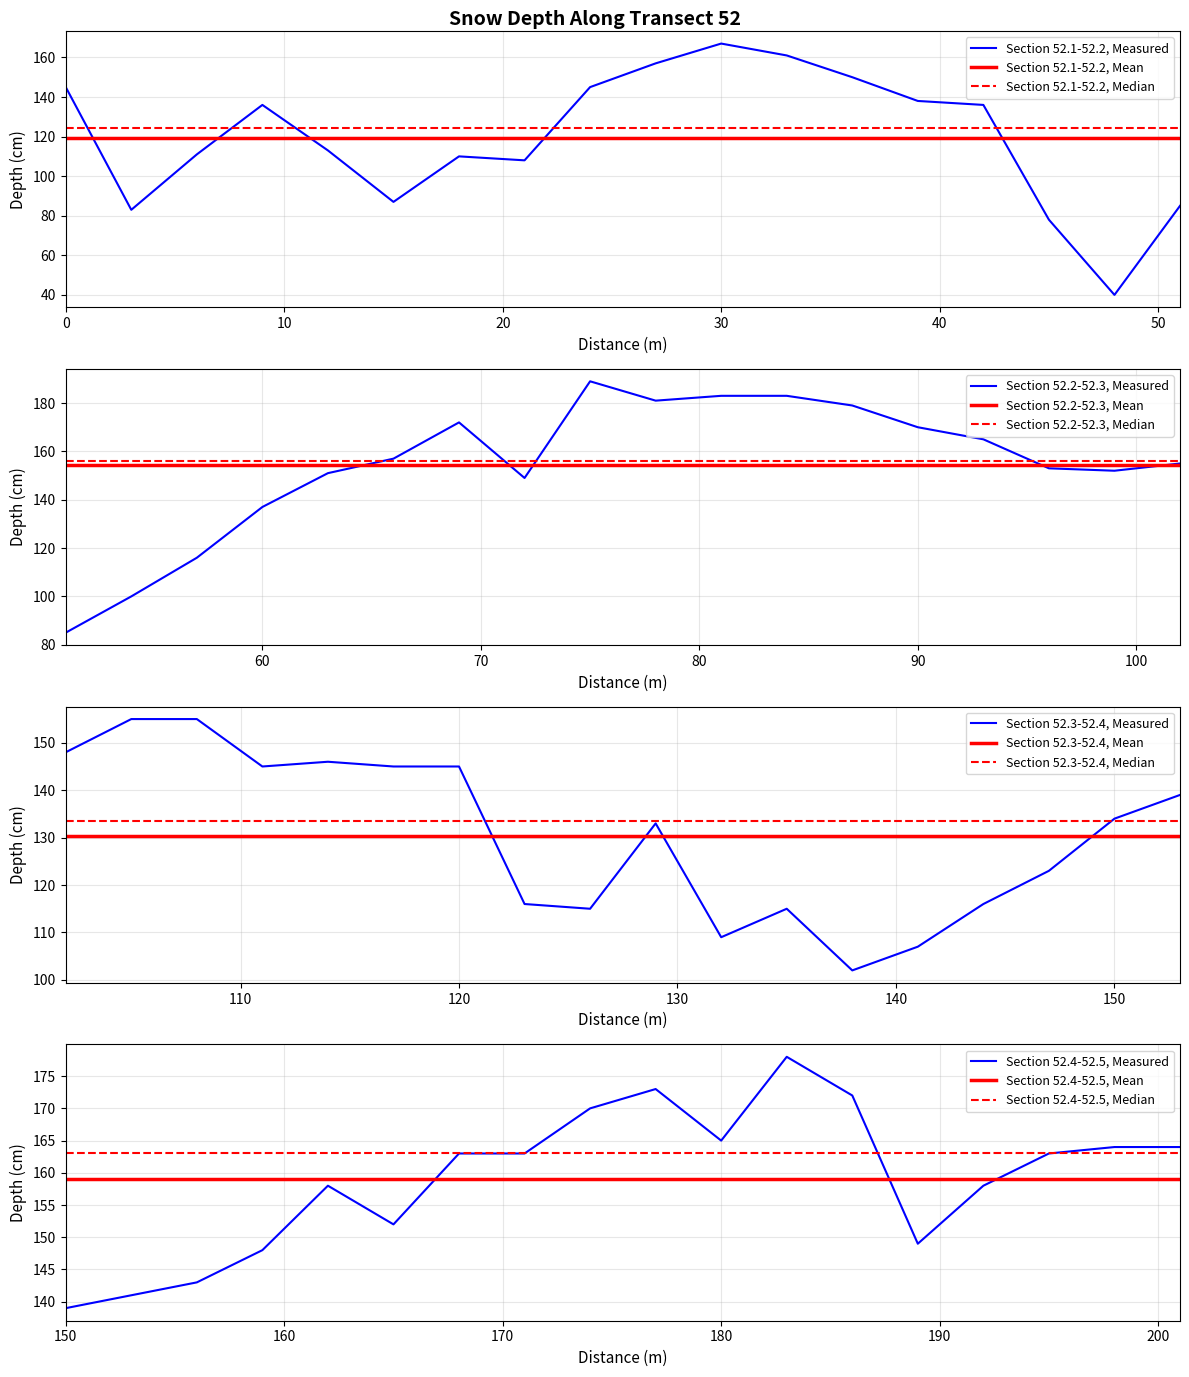

What is the minimum value for Section 52.1-52.2, Mean?

119.4